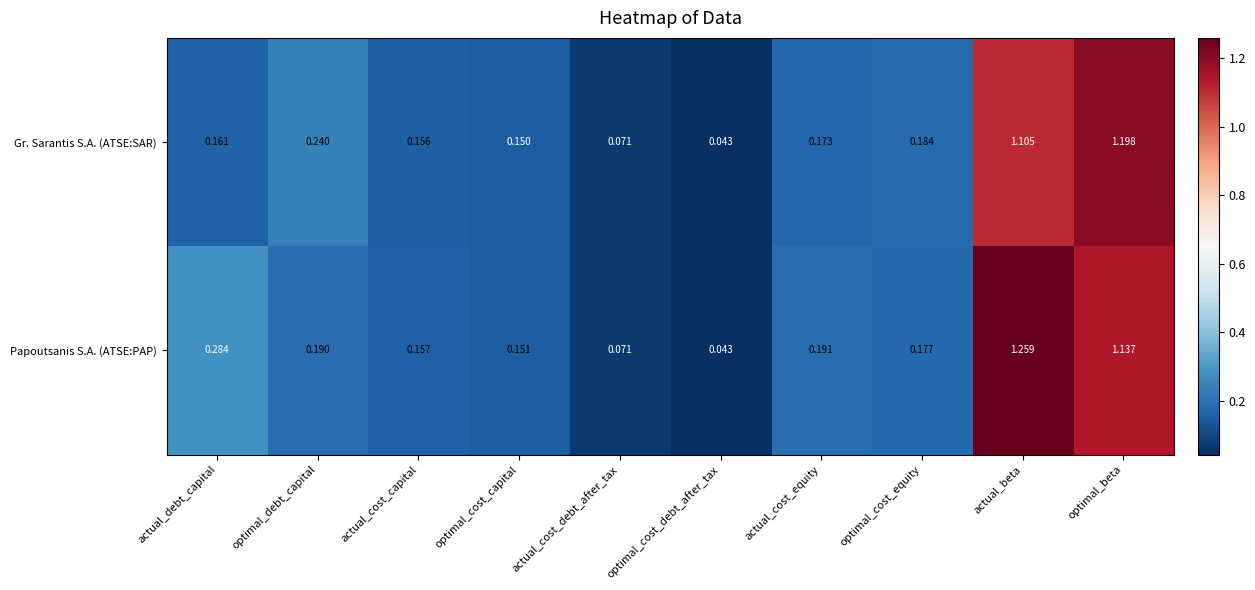

Between actual_cost_capital and optimal_cost_debt_after_tax, which series saw the biggest shift?

Papoutsanis S.A. (ATSE:PAP)